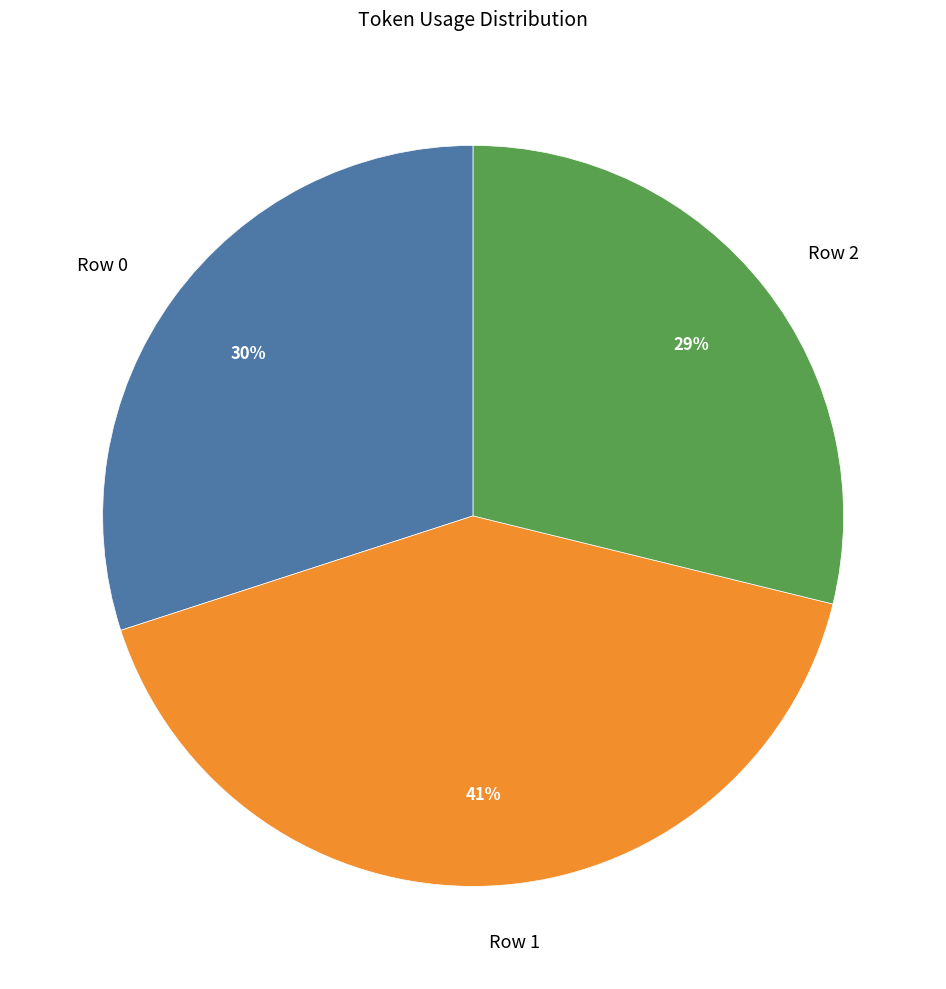

How many segments does this pie chart have?

3